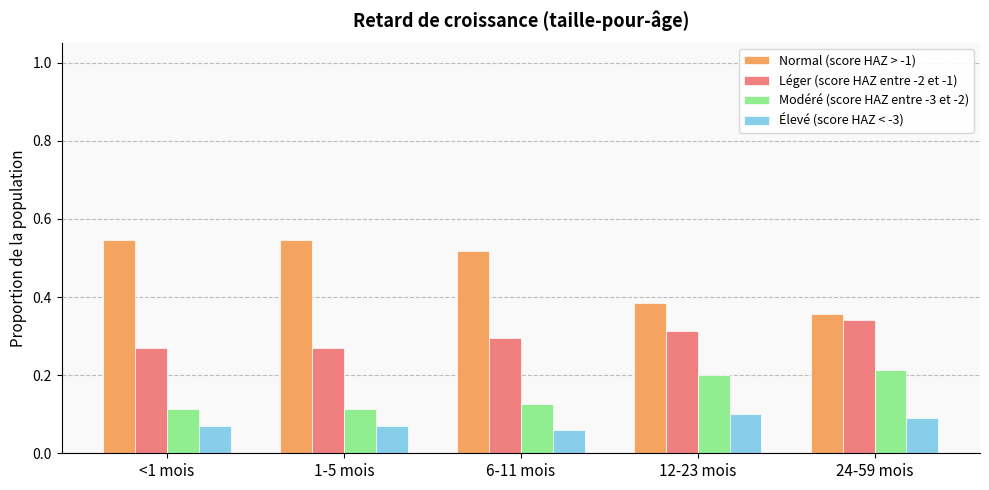

Is it true that Normal (score HAZ > -1) equals 0.9 at <1 mois?

False